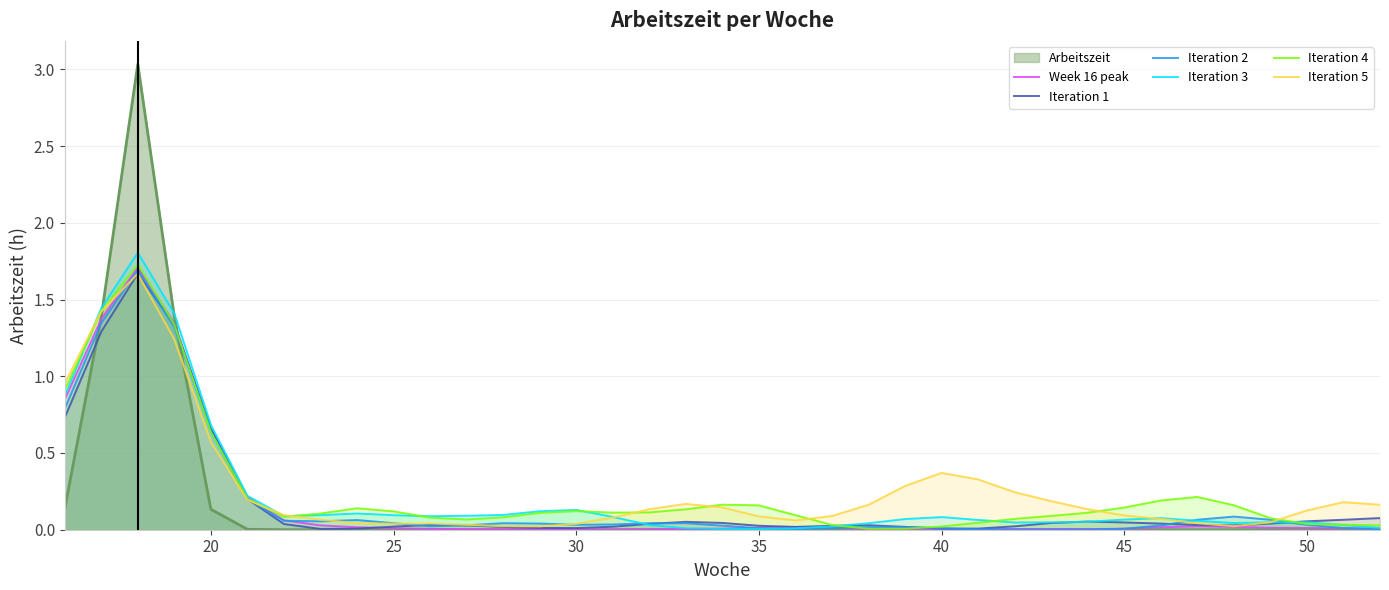

How many interior local peaks does the Iteration 1 series have?

5